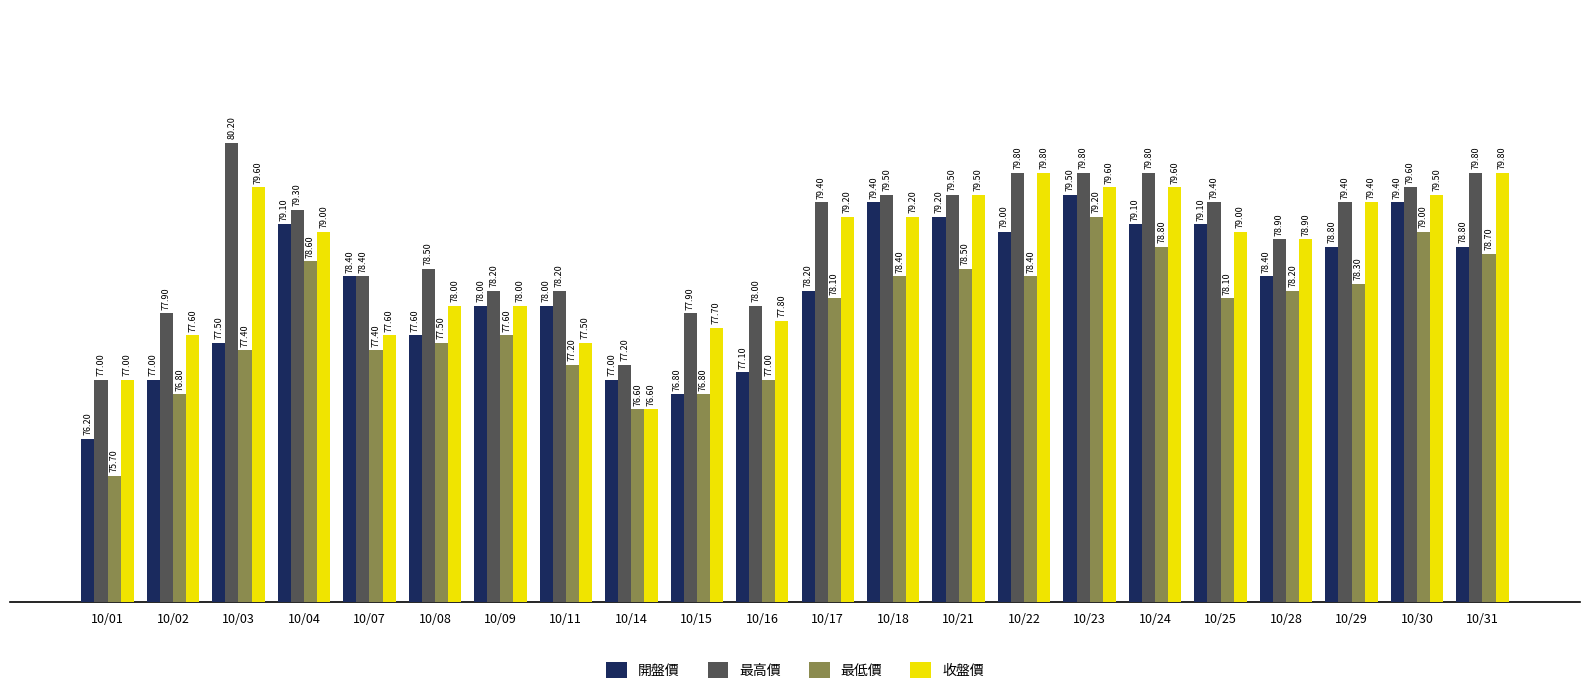

Are the bars grouped side by side (vs. stacked)?

Yes